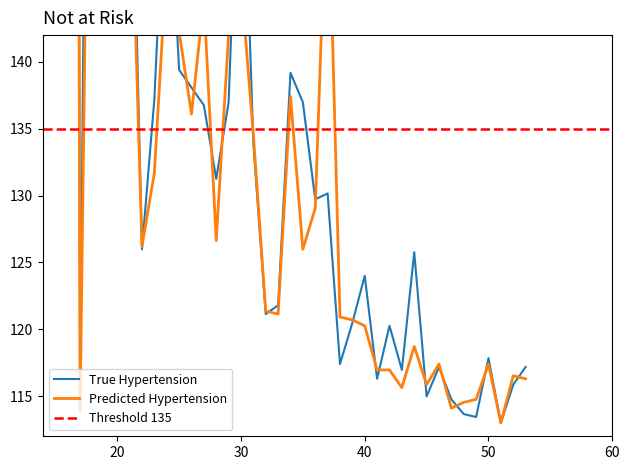

How many lines are shown in the chart?

2